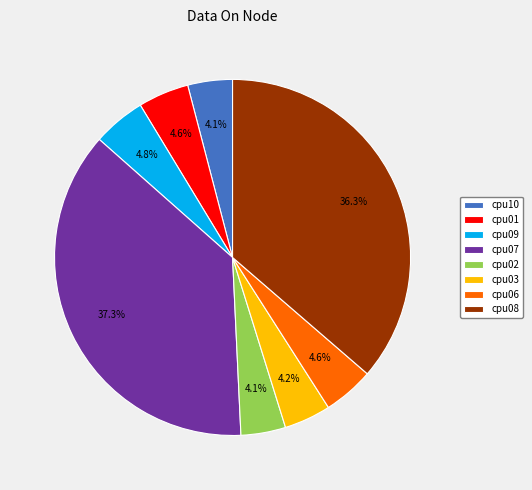

How many segments does this pie chart have?

8